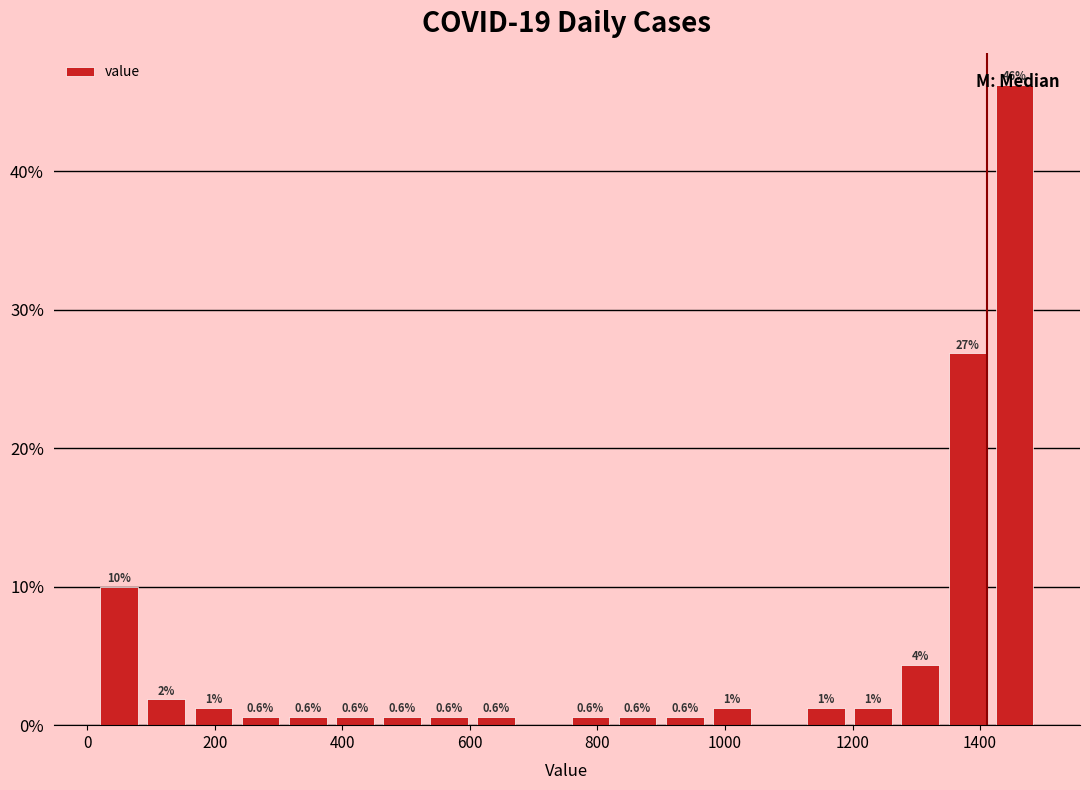

Read against the x-axis, roughly where is the centre of the tallest bar?

1460